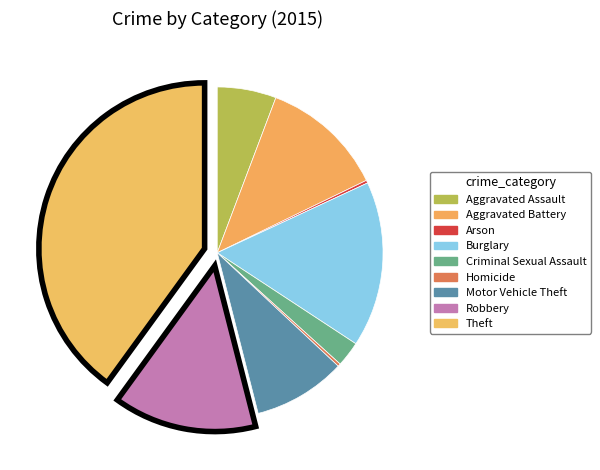

How many slices are in this pie chart?

9